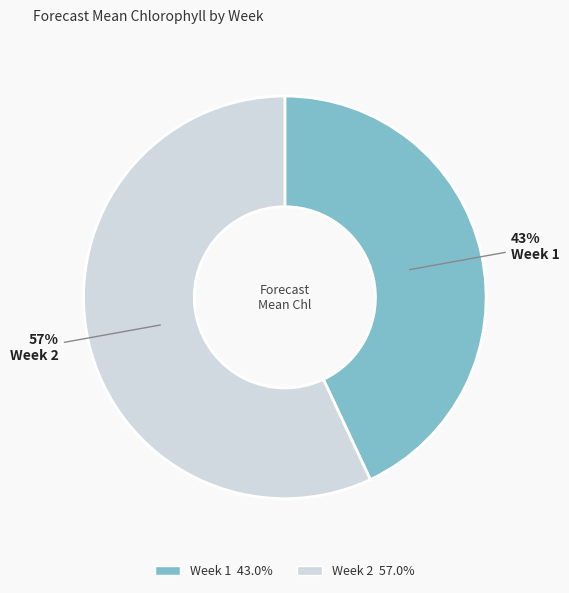

Approximately how many times larger is the value at Week 2 compared to Week 1?

1.3